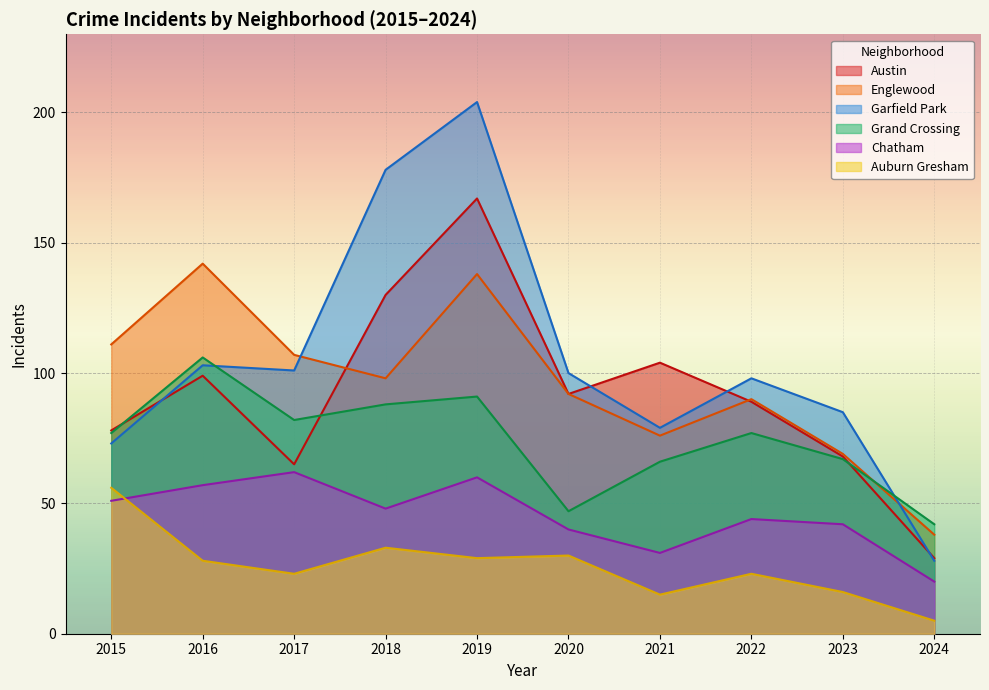

What is the difference between the second highest and minimum values in the Garfield Park series?

150